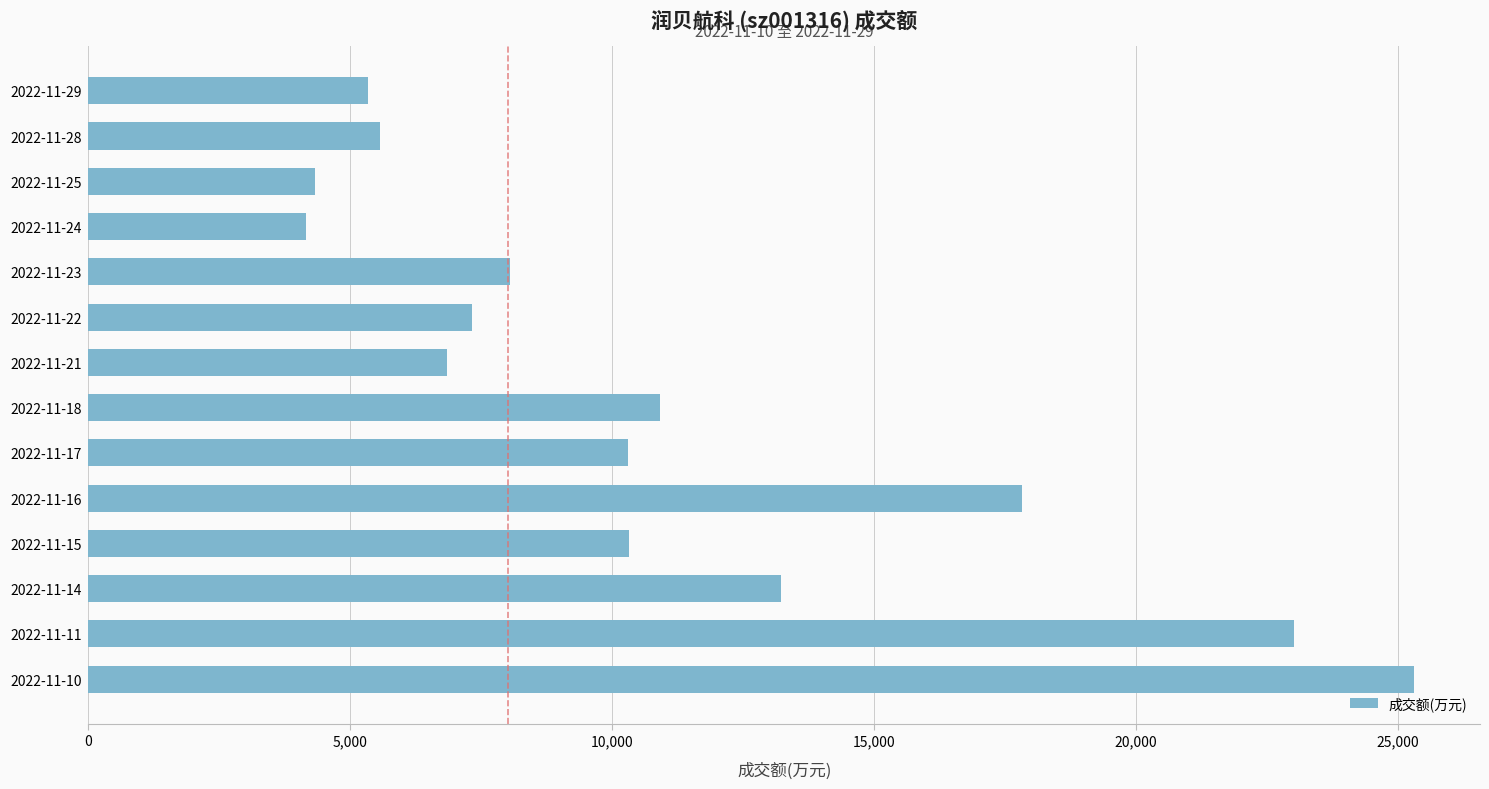

At which label is the value closest to 14721?

2022-11-14